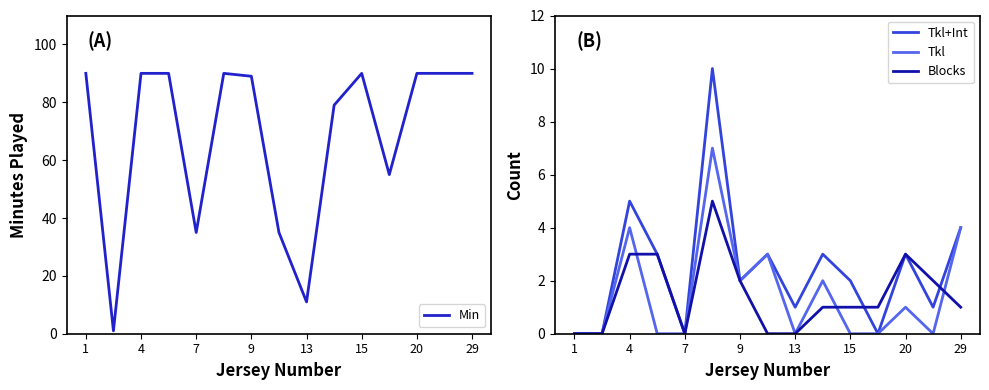

What is the difference between the maximum and minimum values in the Min series?

89